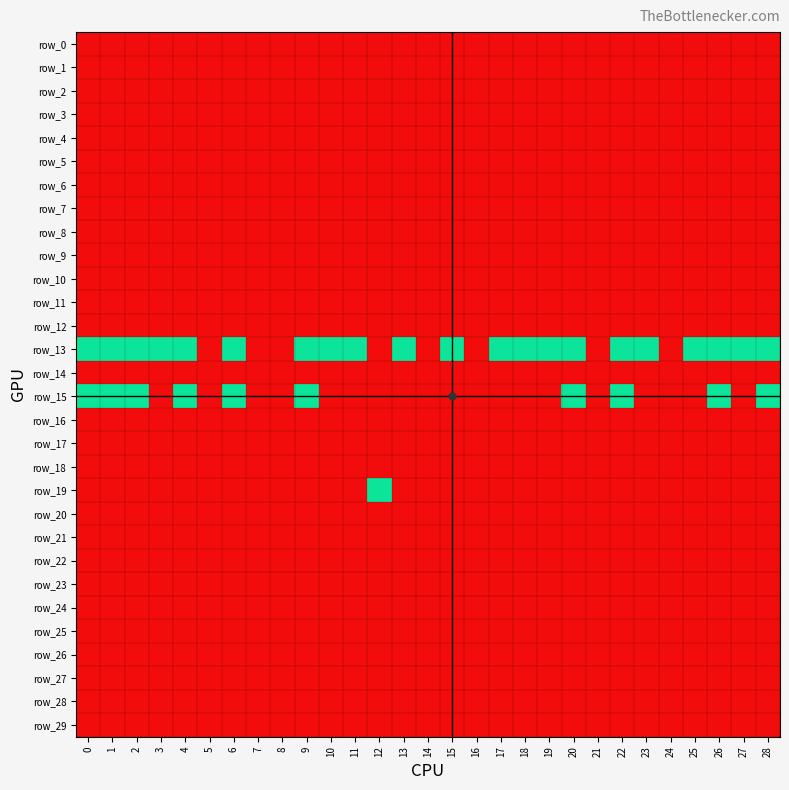

Which has a higher value, 9 or 7?

9